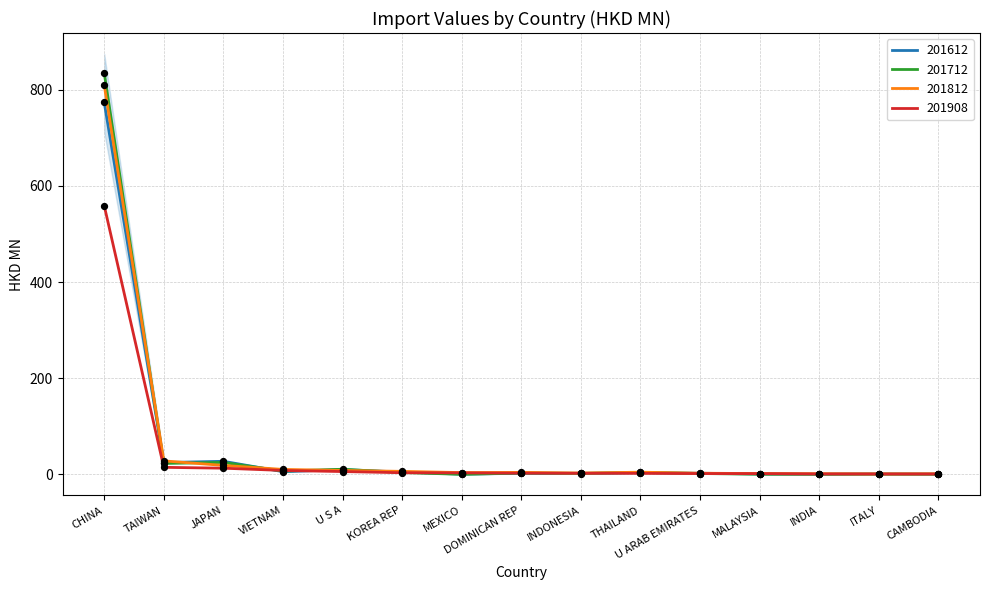

Is the value of 201812 at VIETNAM greater than the value of 201908 at JAPAN?

No